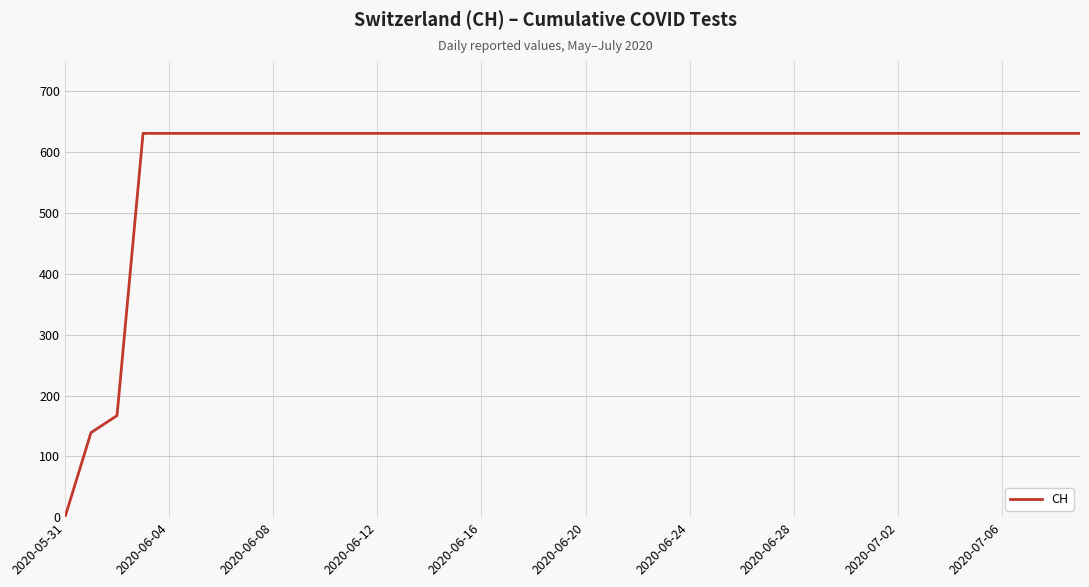

What is the greatest value displayed?

631